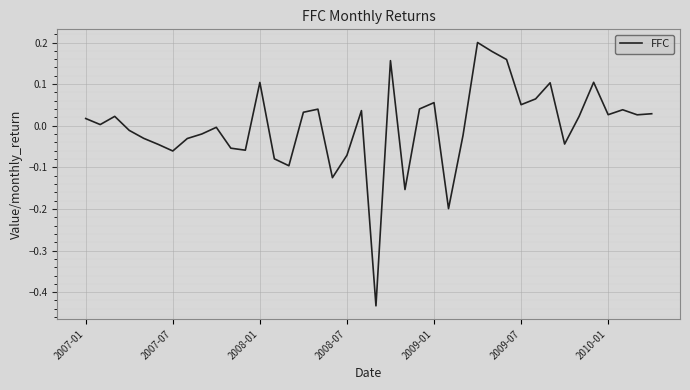

How many lines are shown in the chart?

1